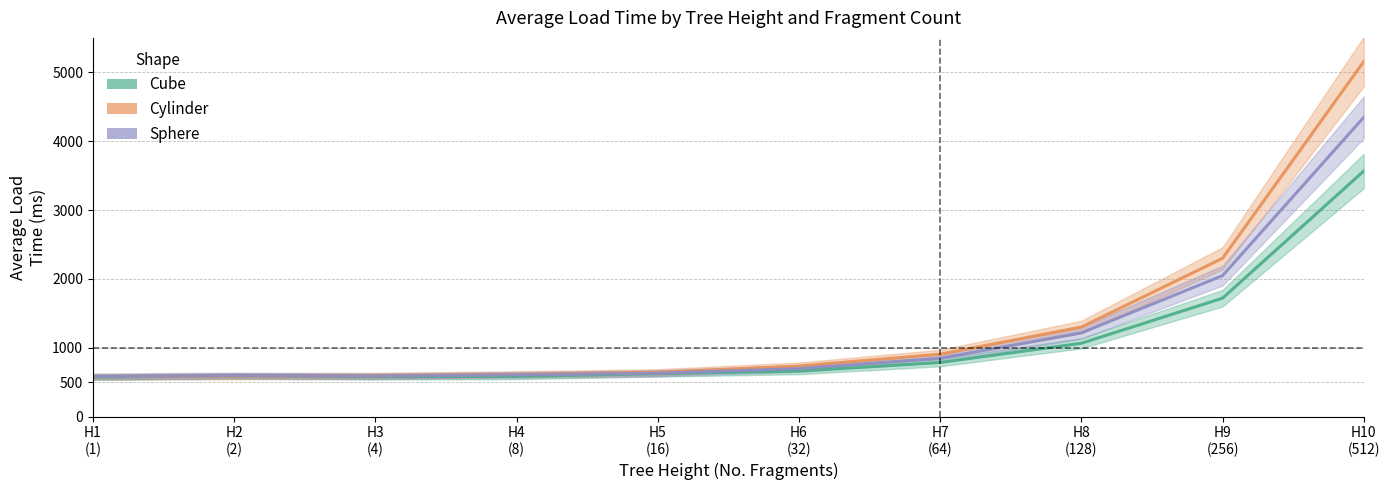

Which category has the lowest value in the Cylinder series?

H1
(1)